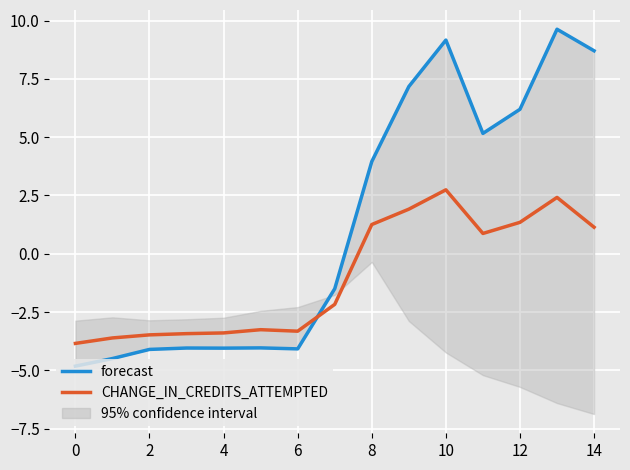

What is the difference between the maximum and minimum values in the forecast series?

14.4